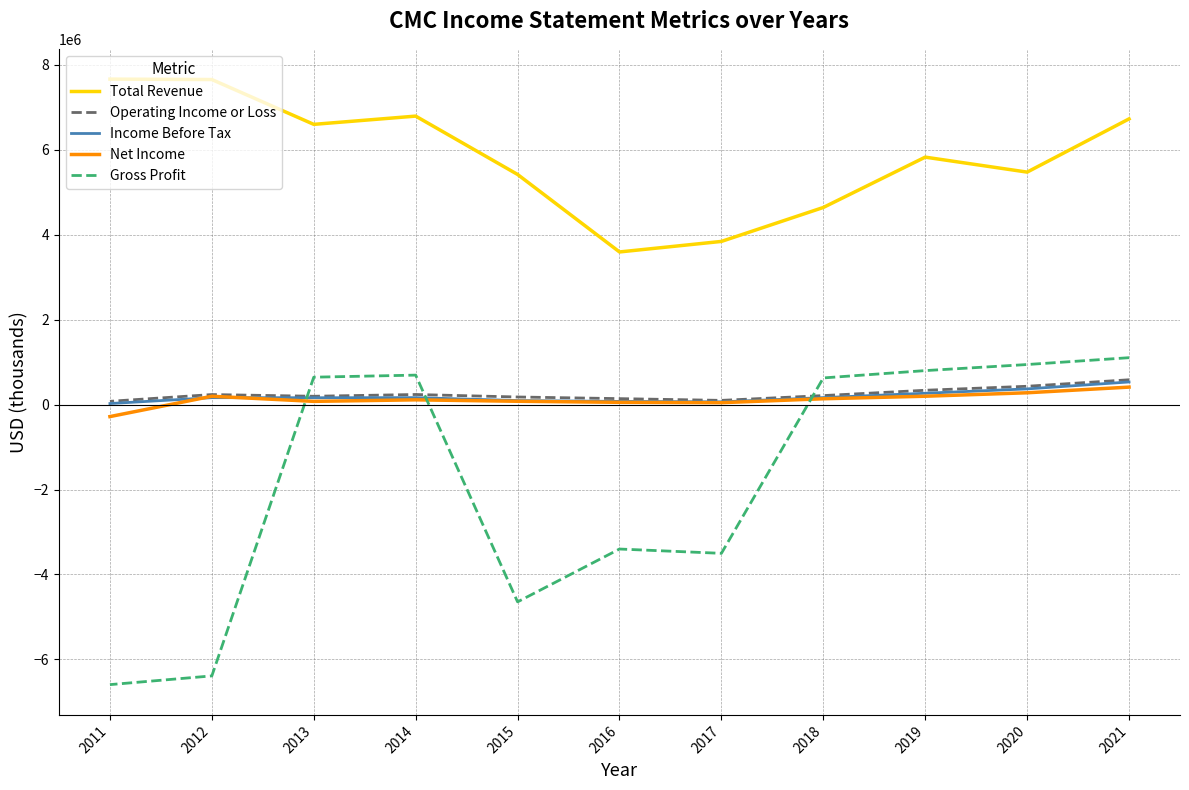

List the labels in order of Total Revenue value, smallest first.

2016, 2017, 2018, 2015, 2020, 2019, 2013, 2021, 2014, 2012, 2011